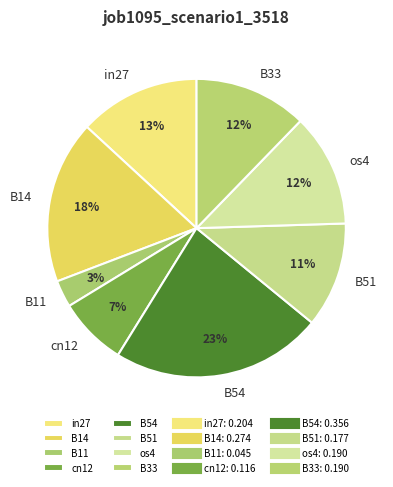

Is it true that B54 is 23% of the pie?

True